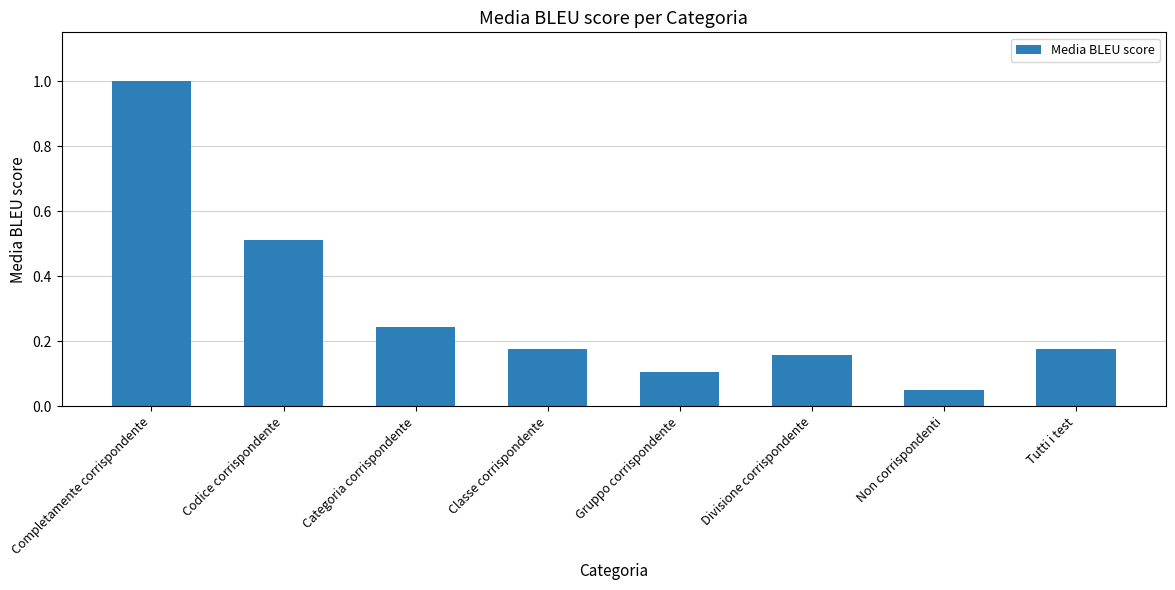

Which label corresponds to the smallest value in the chart?

Non corrispondenti